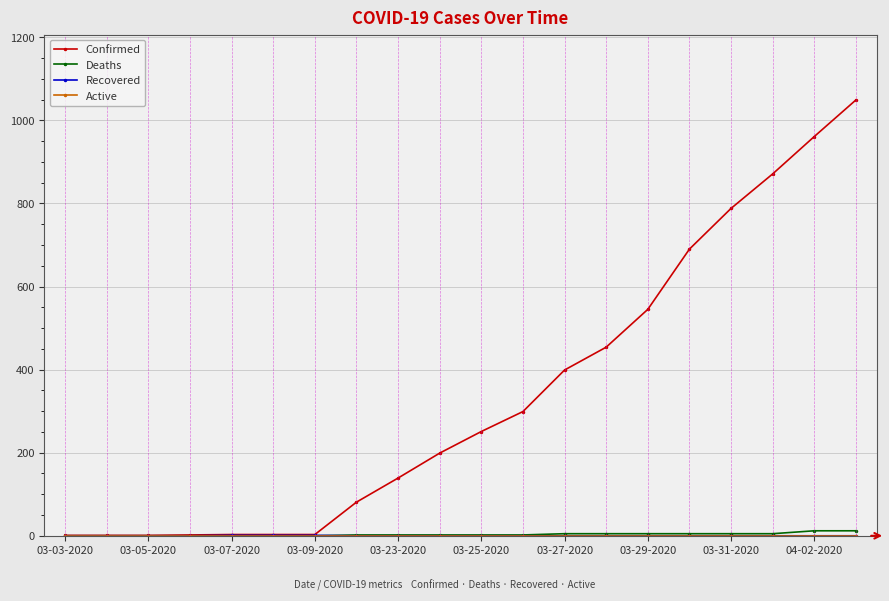

What is the minimum value for Confirmed?

1